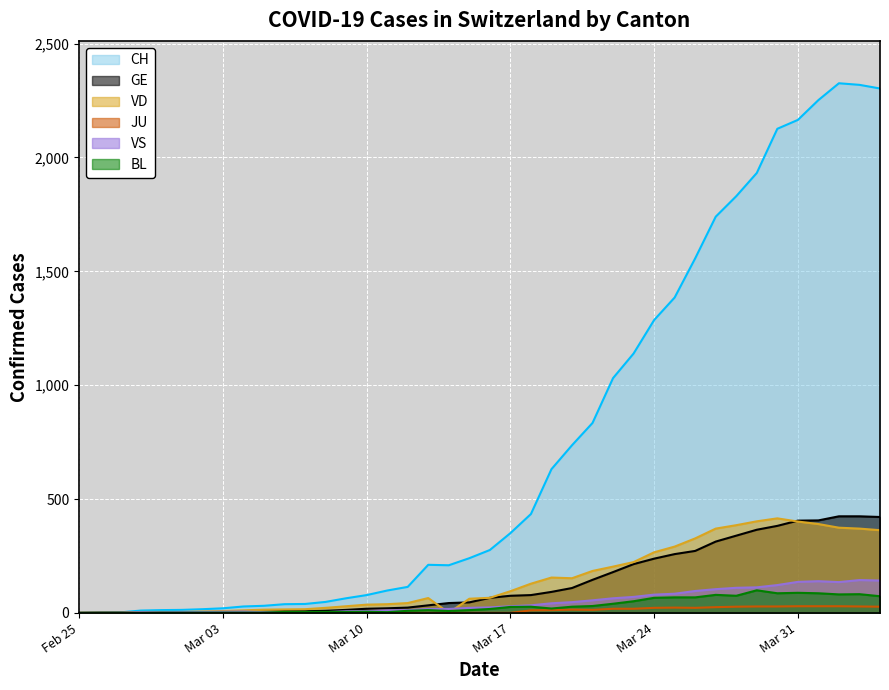

What is the label of the 27th point from the right?

2020-03-09